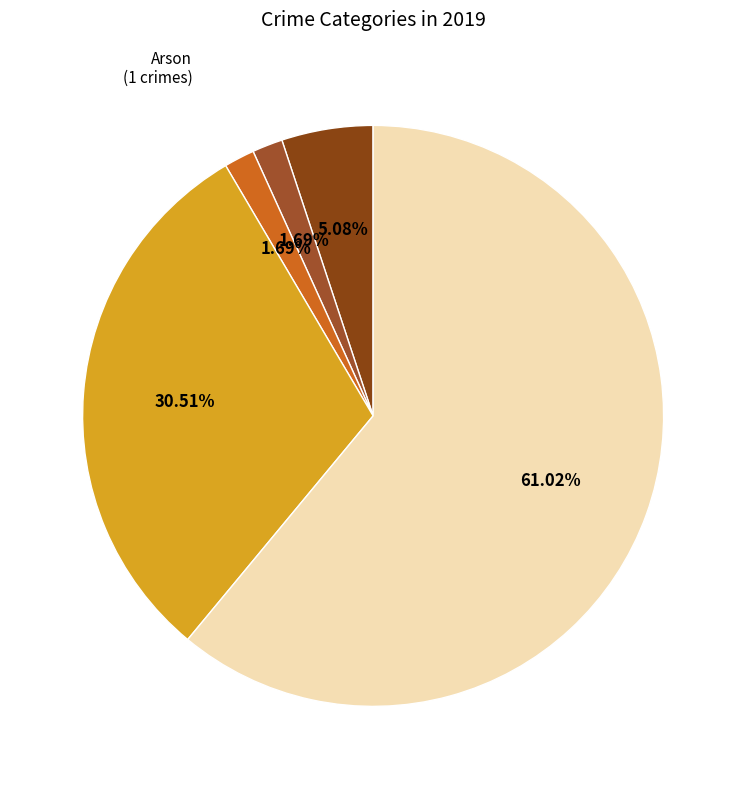

Which has a higher value, Theft or Arson?

Theft